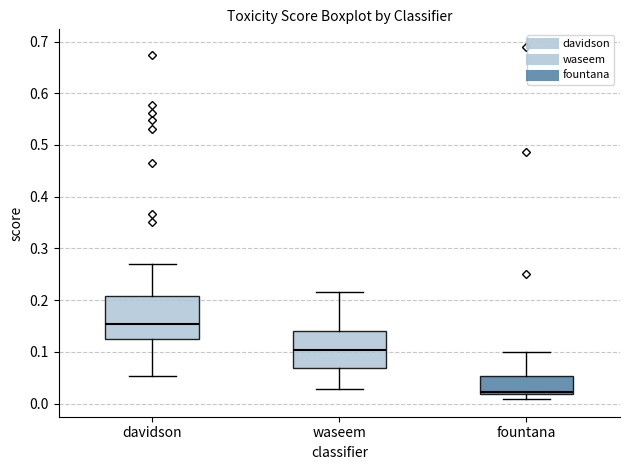

Reading left to right, read every box against the y-axis: the position of its median line, the range the box covers, and the ends of its whiskers. The values are not printed on the chart, so give them approximately, as read against the axis.

davidson: median 0.15, box 0.12 to 0.21, whiskers 0.05 to 0.27
waseem: median 0.10, box 0.07 to 0.14, whiskers 0.03 to 0.22
fountana: median 0.02 (just above the box's lower edge), box 0.02 to 0.05, whiskers 0.01 to 0.10